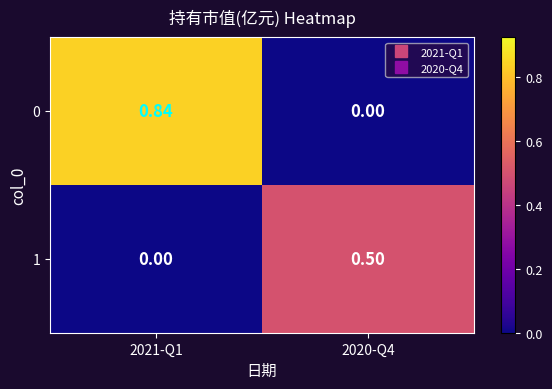

Rank the series by their average value, from lowest to highest.

1, 0